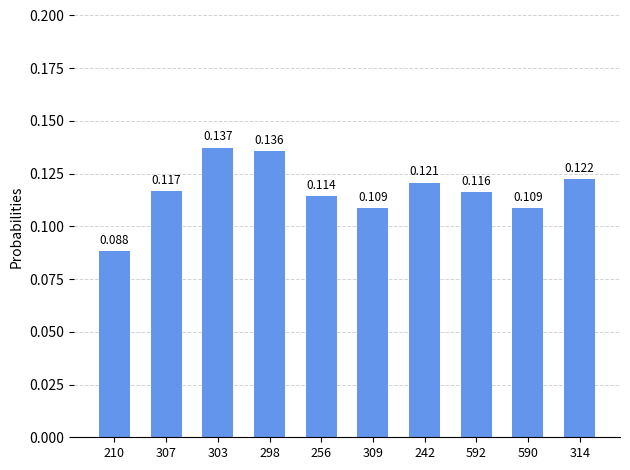

Which category has the highest value across all series?

303